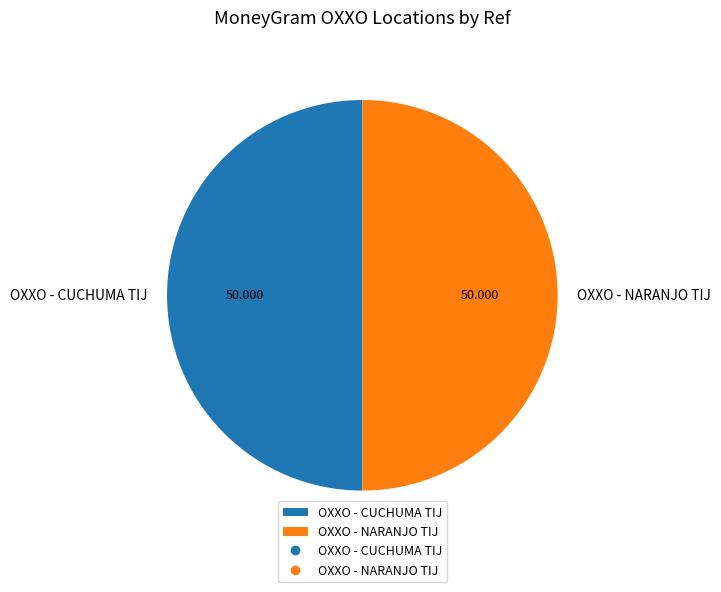

Combined, do OXXO - NARANJO TIJ and OXXO - CUCHUMA TIJ account for over 50%?

Yes